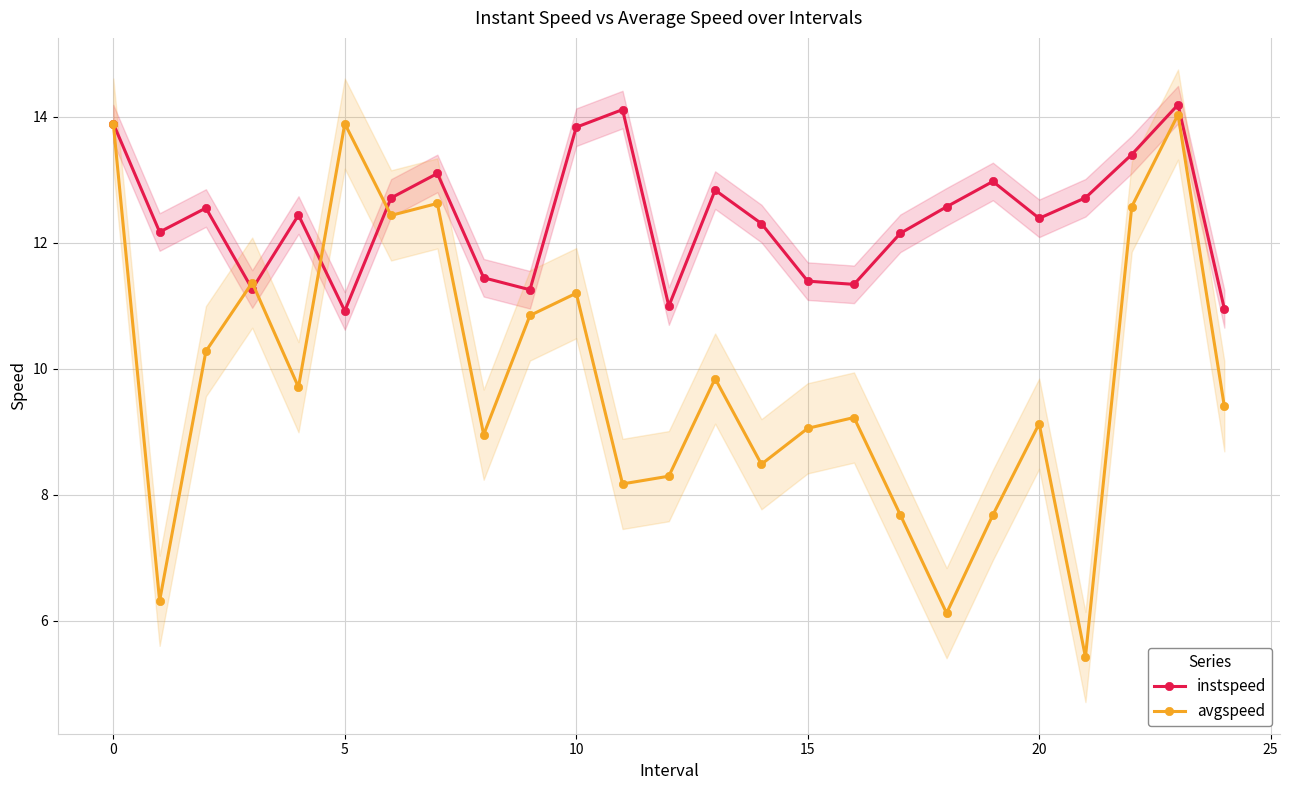

True or false: instspeed has a value of 7.5 at 8.

False